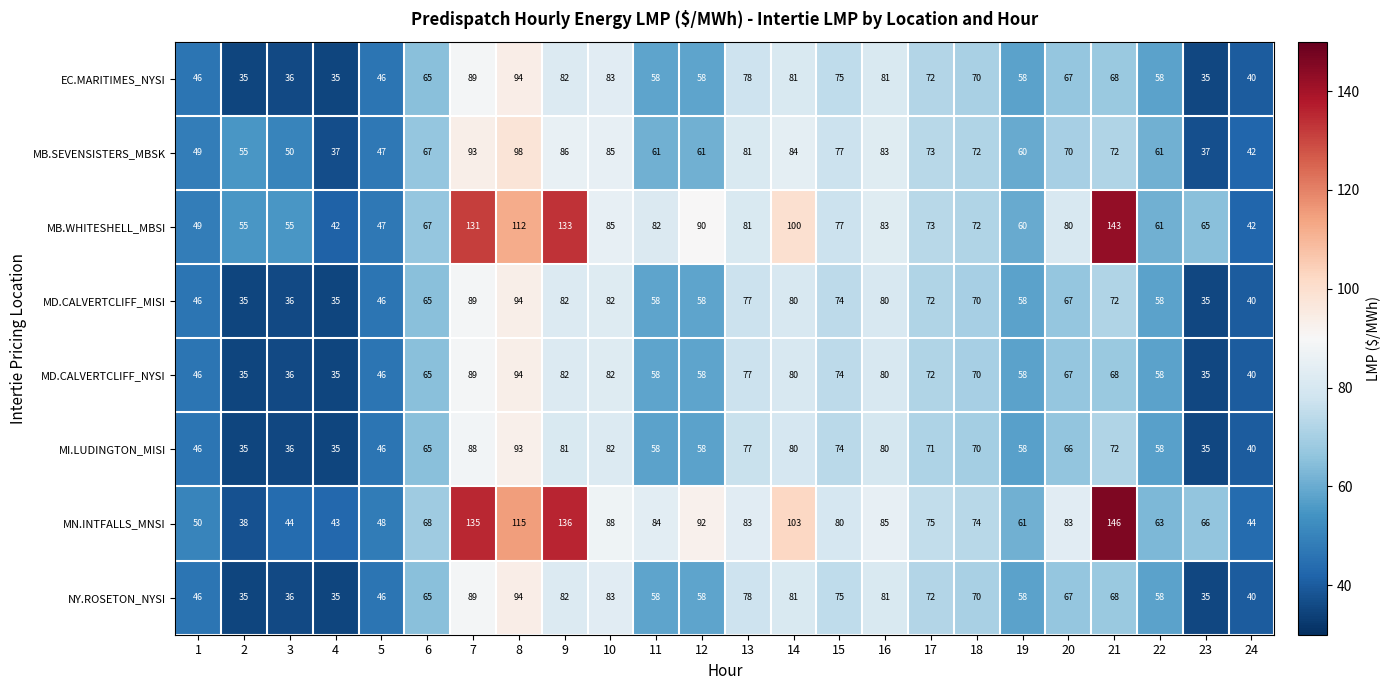

What is the approximate value of MB.WHITESHELL_MBSI at 11?

82